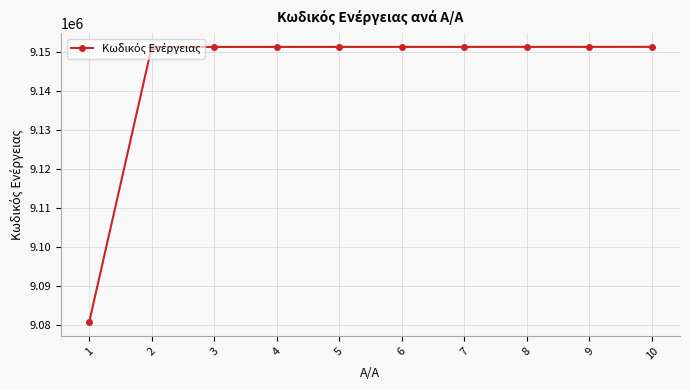

What is the difference between the second highest and minimum values?

70516